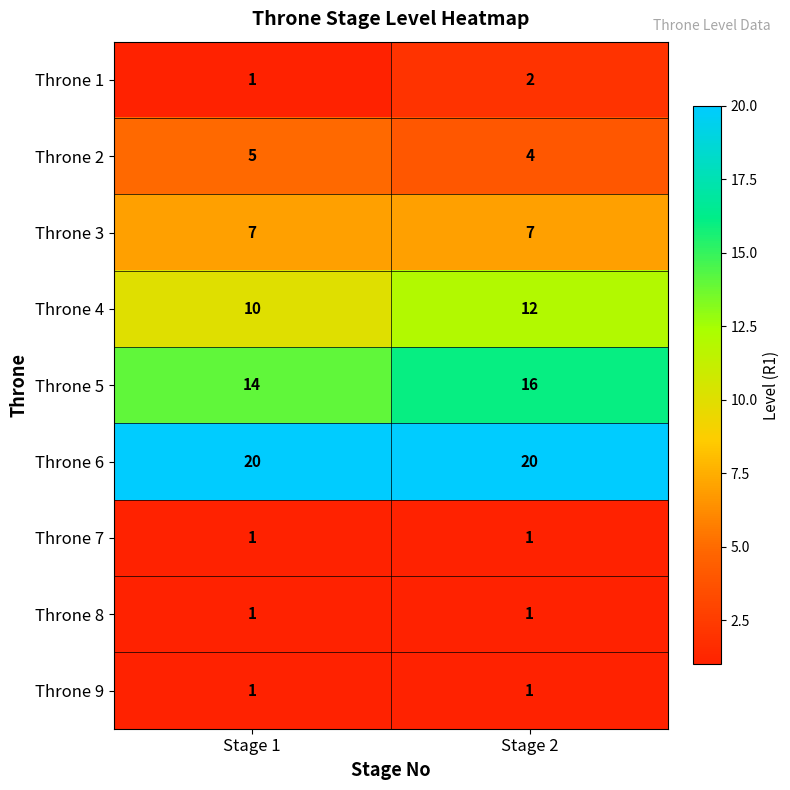

Reading left to right, transcribe all the data shown in this chart.

Throne 1: 1	2
Throne 2: 5	4
Throne 3: 7	7
Throne 4: 10	12
Throne 5: 14	16
Throne 6: 20	20
Throne 7: 1	1
Throne 8: 1	1
Throne 9: 1	1